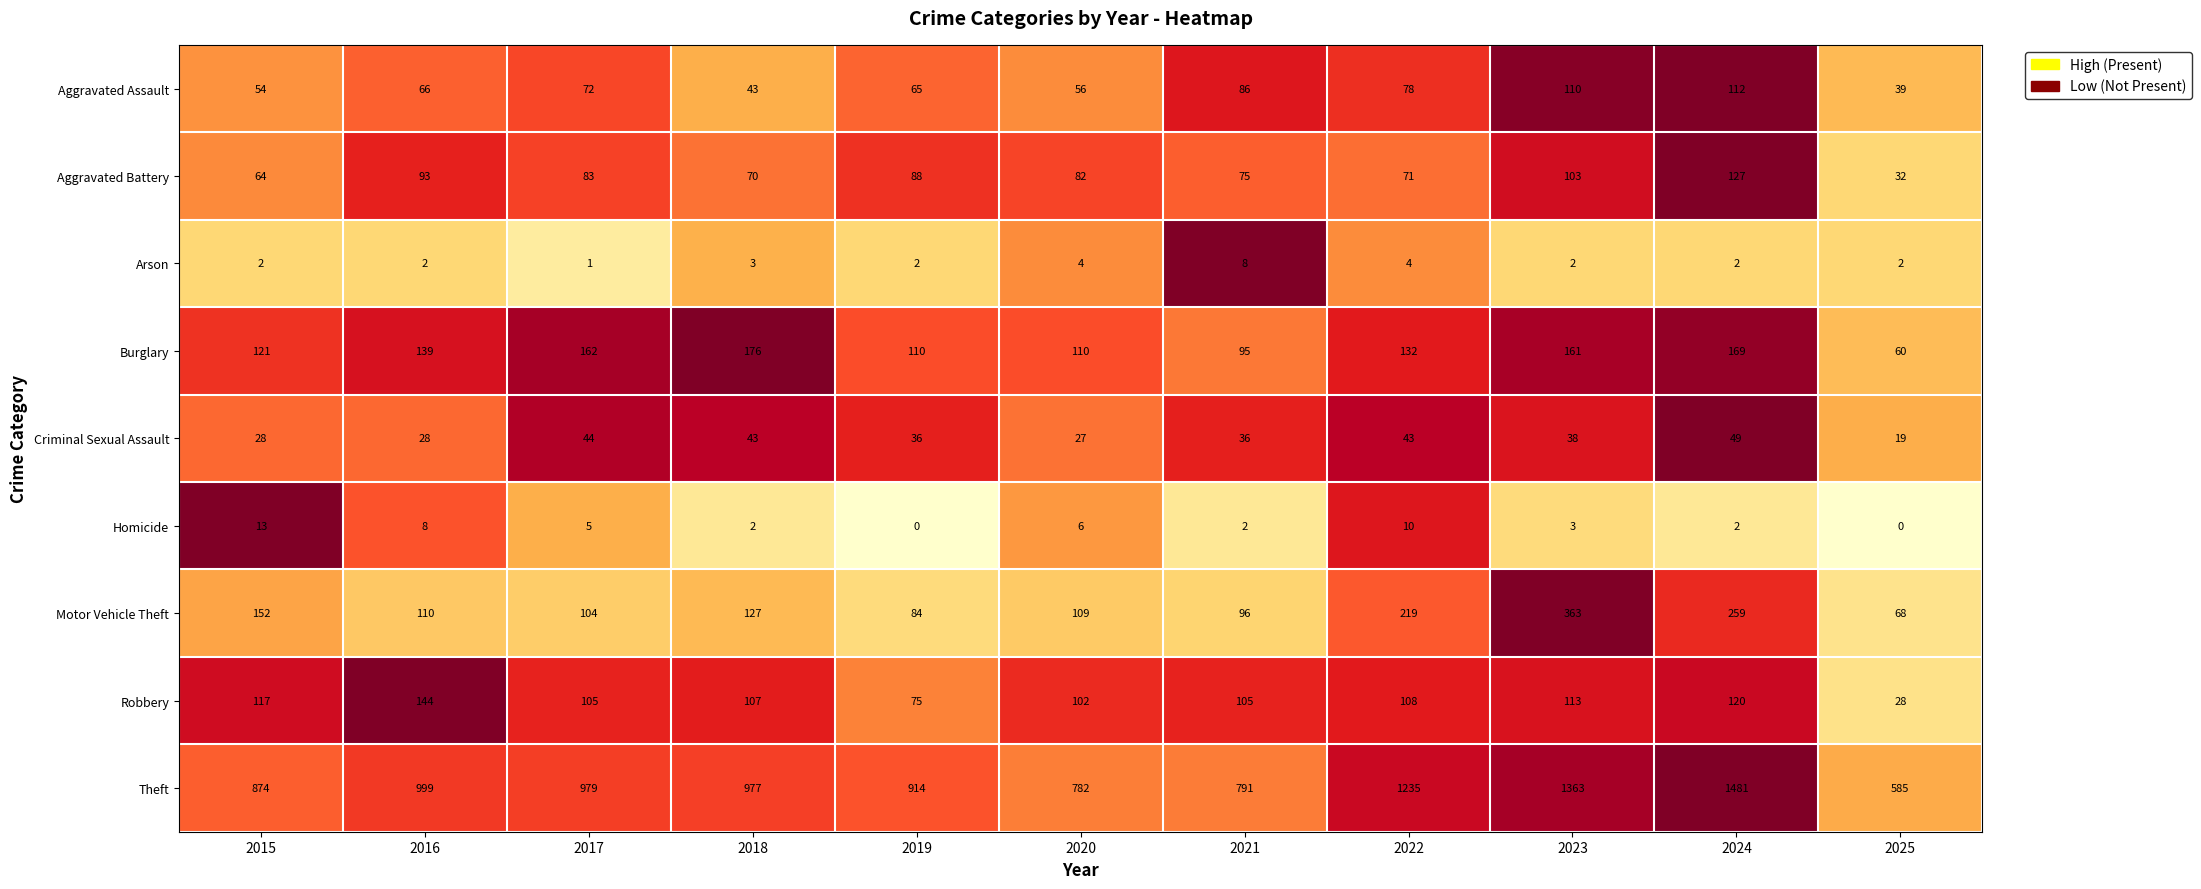

Which series has the largest total across all categories?

Theft